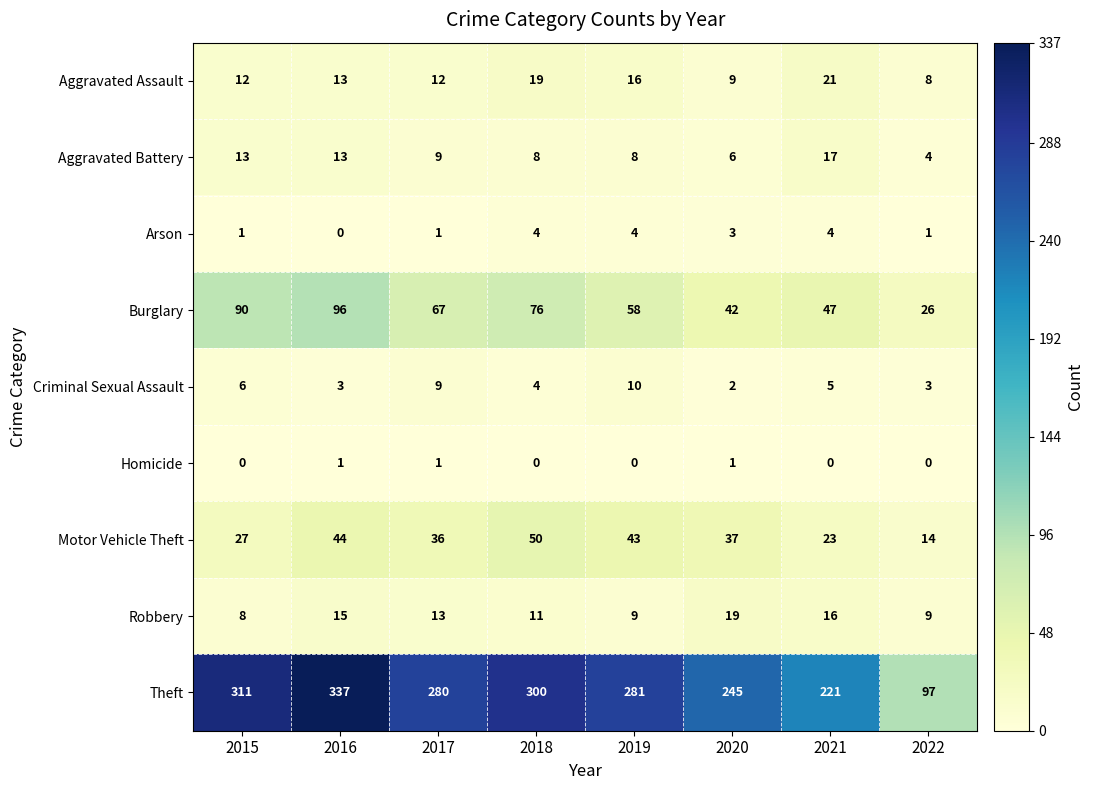

Which series has the largest total across all categories?

Theft